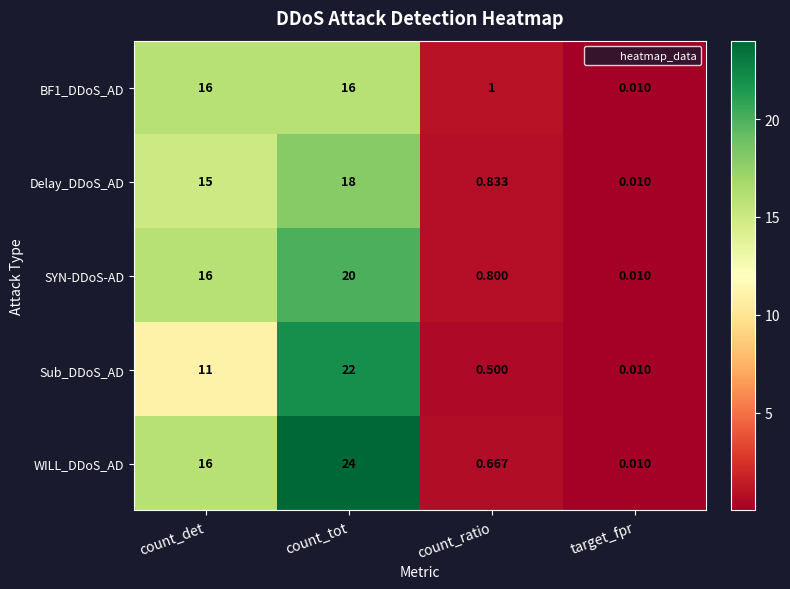

Which series has the largest range (max minus min)?

WILL_DDoS_AD